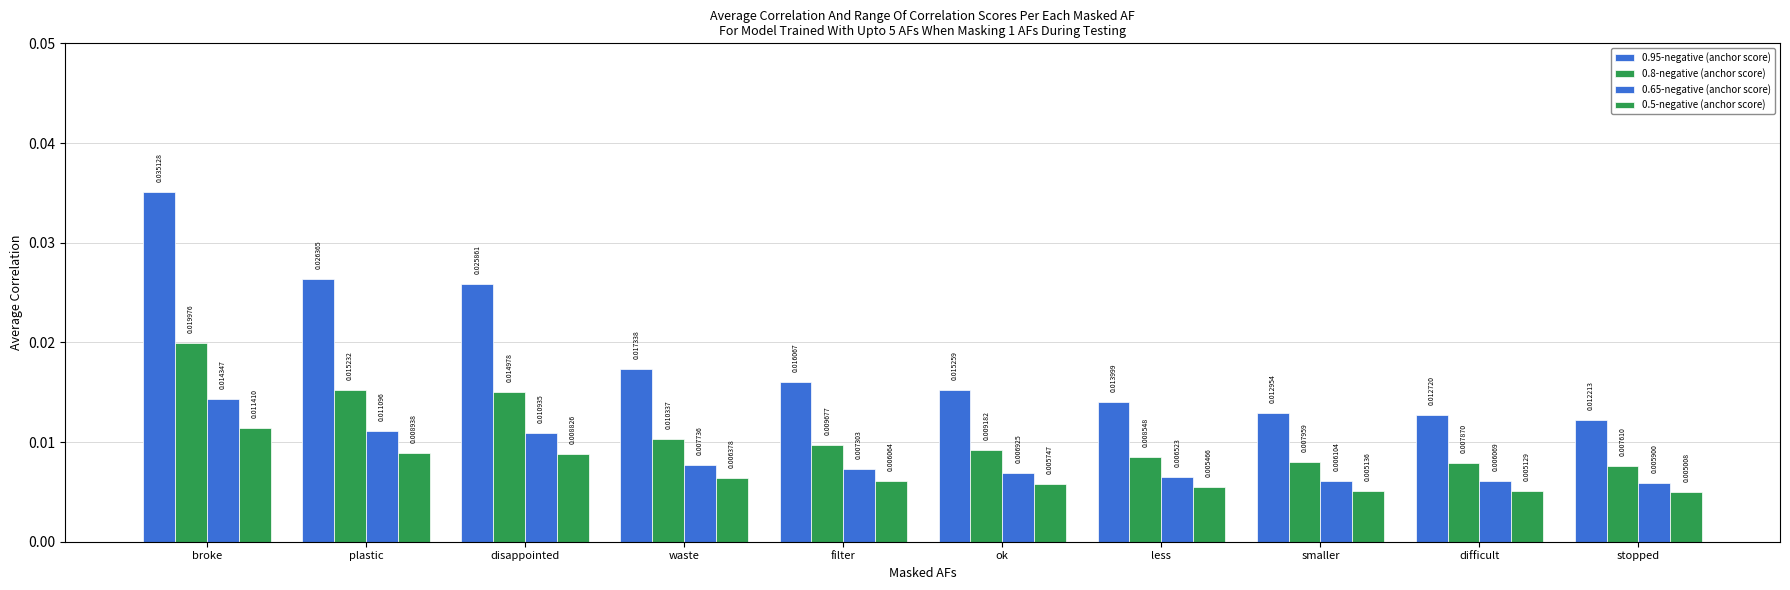

List the labels in order of 0.5-negative (anchor score) value, smallest first.

stopped, difficult, smaller, less, ok, filter, waste, disappointed, plastic, broke